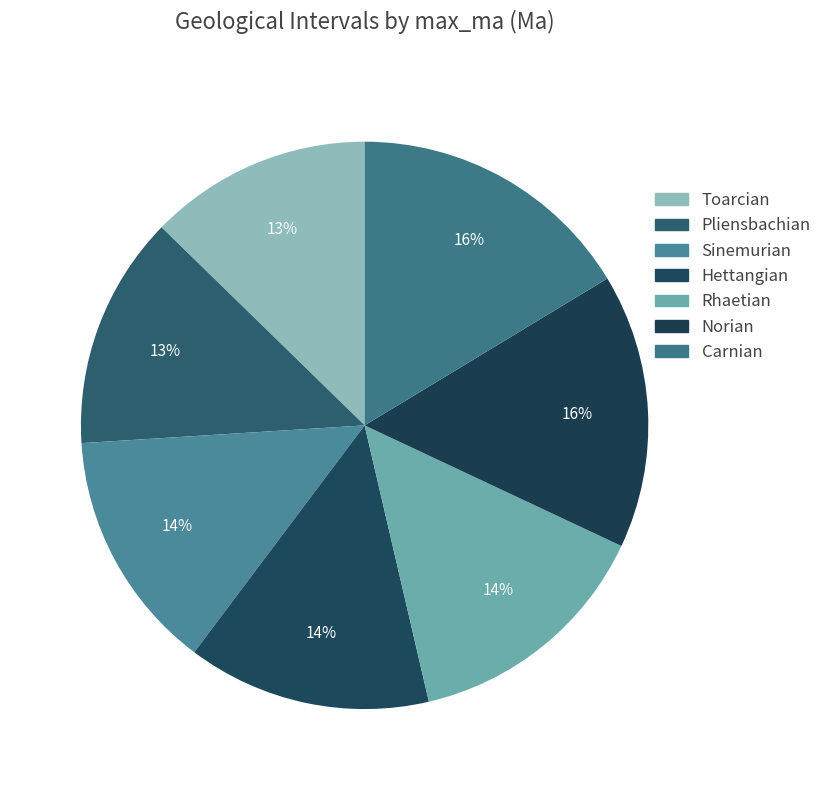

True or false: Norian accounts for 7% of the total.

False